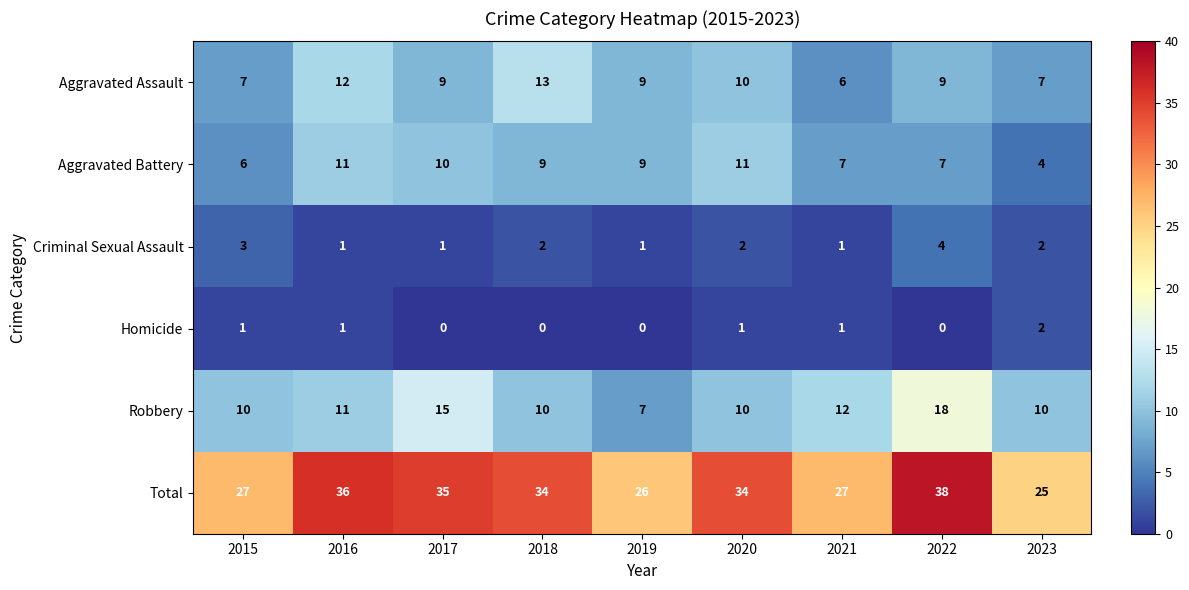

What is the minimum value for Aggravated Battery?

4